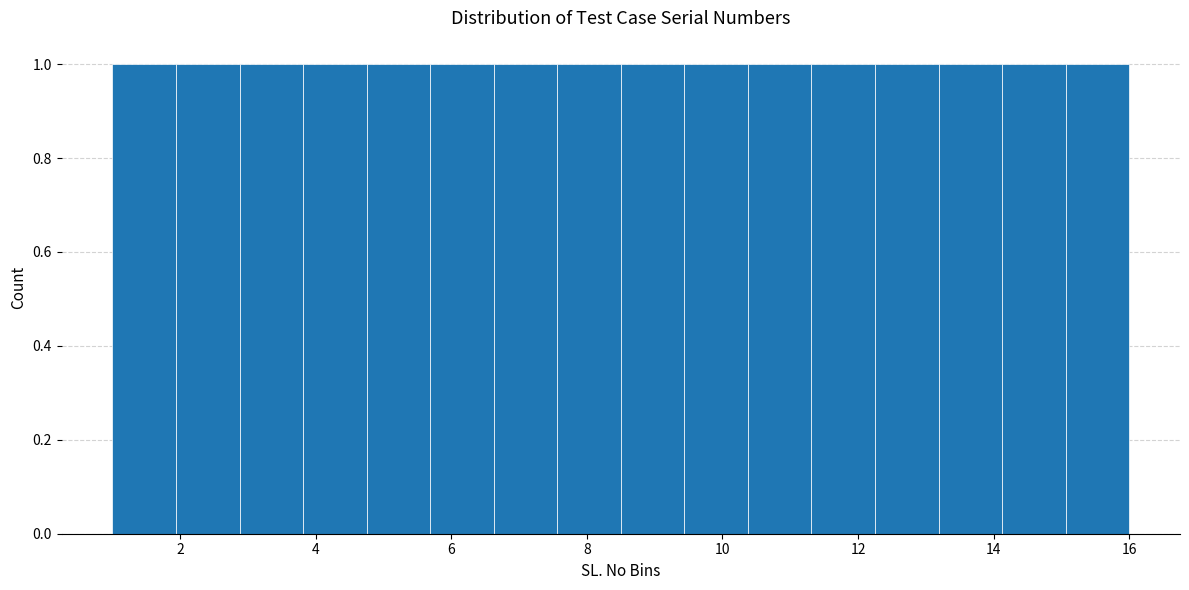

Reading left to right, list every bar in this chart as the range it spans on the x-axis followed by its height. Neither the bar edges nor the heights are printed on the chart, so give them approximately, as read against the axes.

1.0 to 2.0: 1
2.0 to 2.8: 1
2.8 to 3.8: 1
3.8 to 4.8: 1
4.8 to 5.6: 1
5.6 to 6.6: 1
6.6 to 7.6: 1
7.6 to 8.6: 1
8.6 to 9.4: 1
9.4 to 10.4: 1
10.4 to 11.4: 1
11.4 to 12.2: 1
12.2 to 13.2: 1
13.2 to 14.2: 1
14.2 to 15.0: 1
15.0 to 16.0: 1